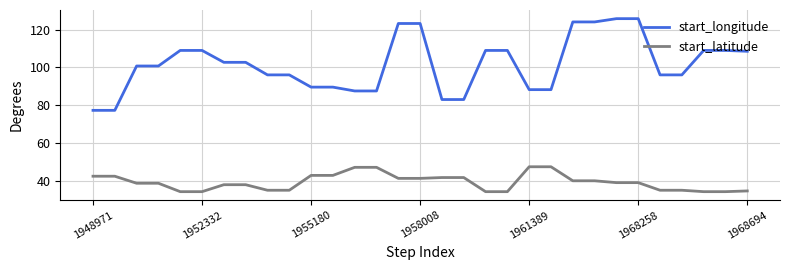

True or false: start_latitude and start_longitude cross at least once.

False